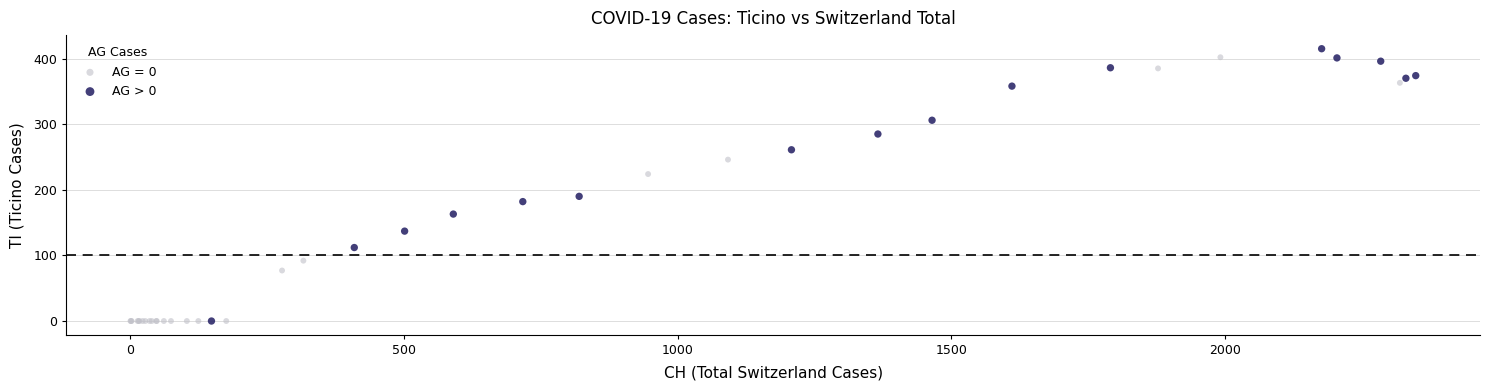

What are all the series names shown in the legend?

AG = 0, AG > 0